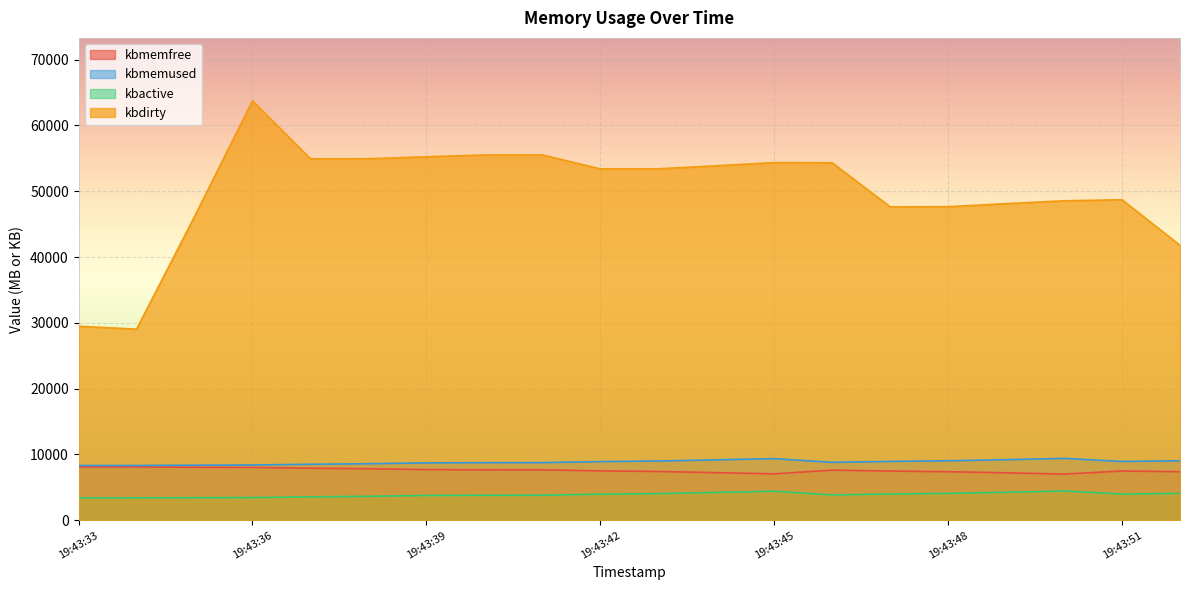

Which label corresponds to the smallest value in the chart?

19:43:33